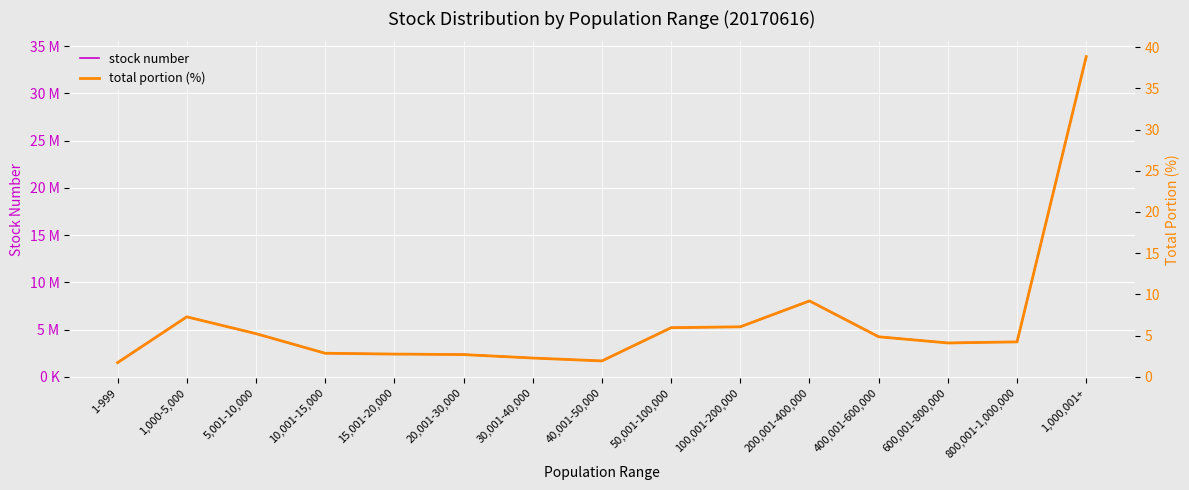

At how many categories does at least one series exceed 28728471?

1